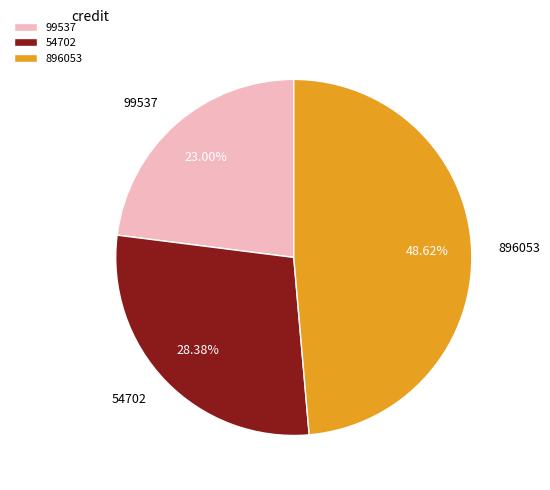

Rank the categories by value from lowest to highest.

99537, 54702, 896053